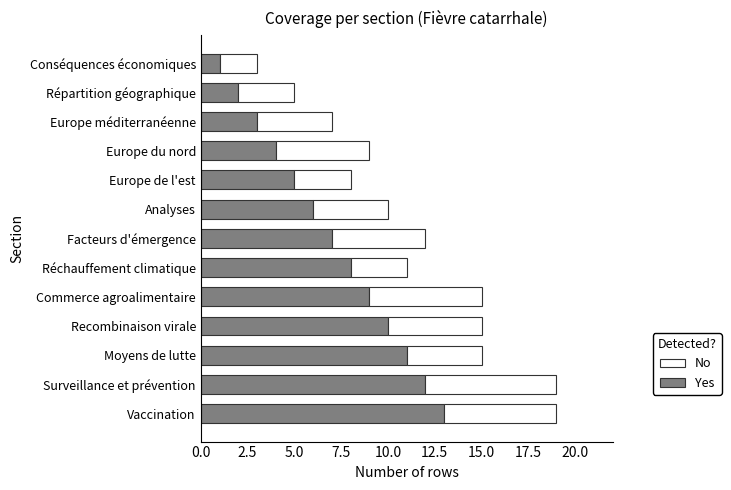

How many distinct data groups are displayed?

2